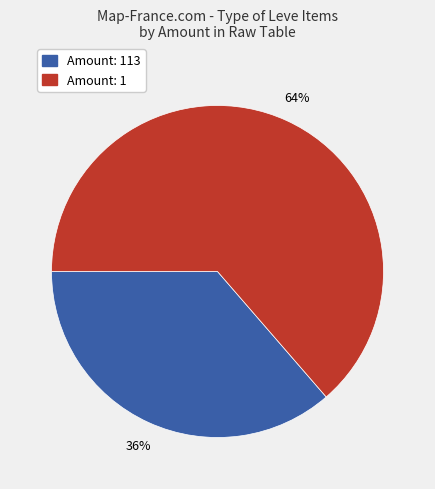

How many segments does this pie chart have?

2